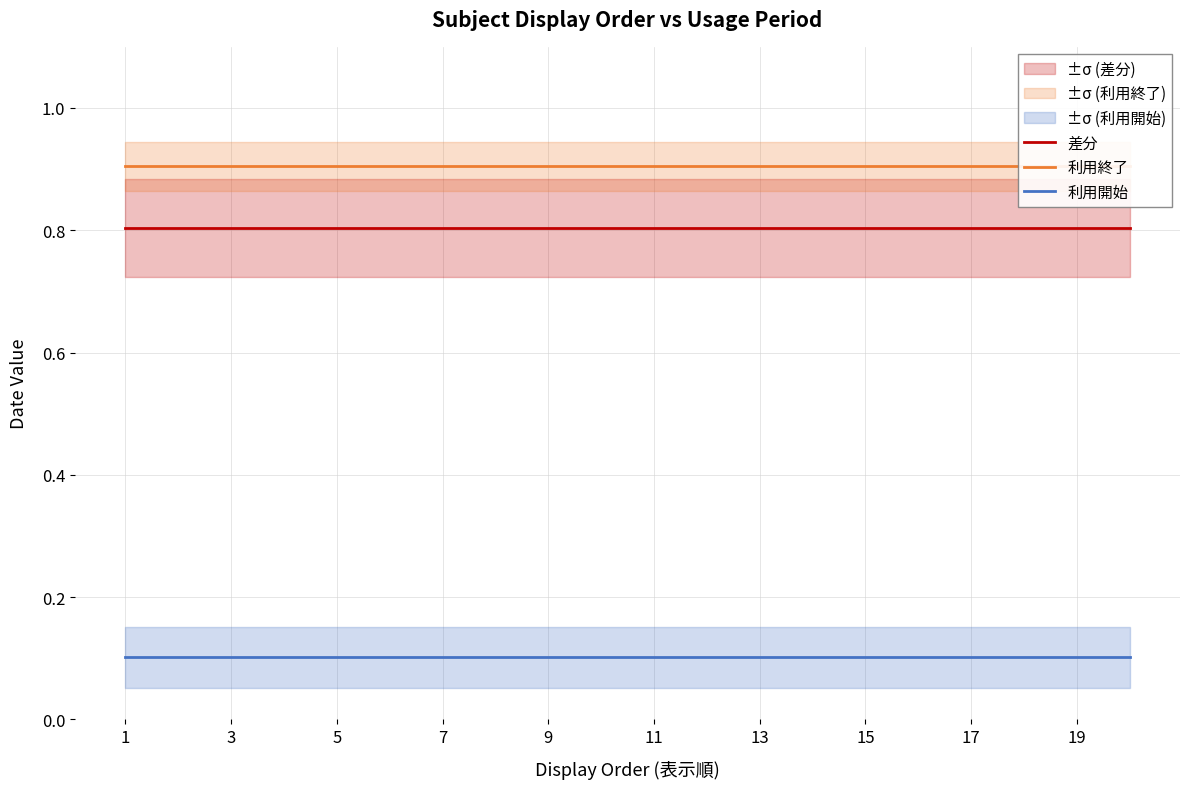

True or false: 利用開始 and 差分 intersect in this chart.

False